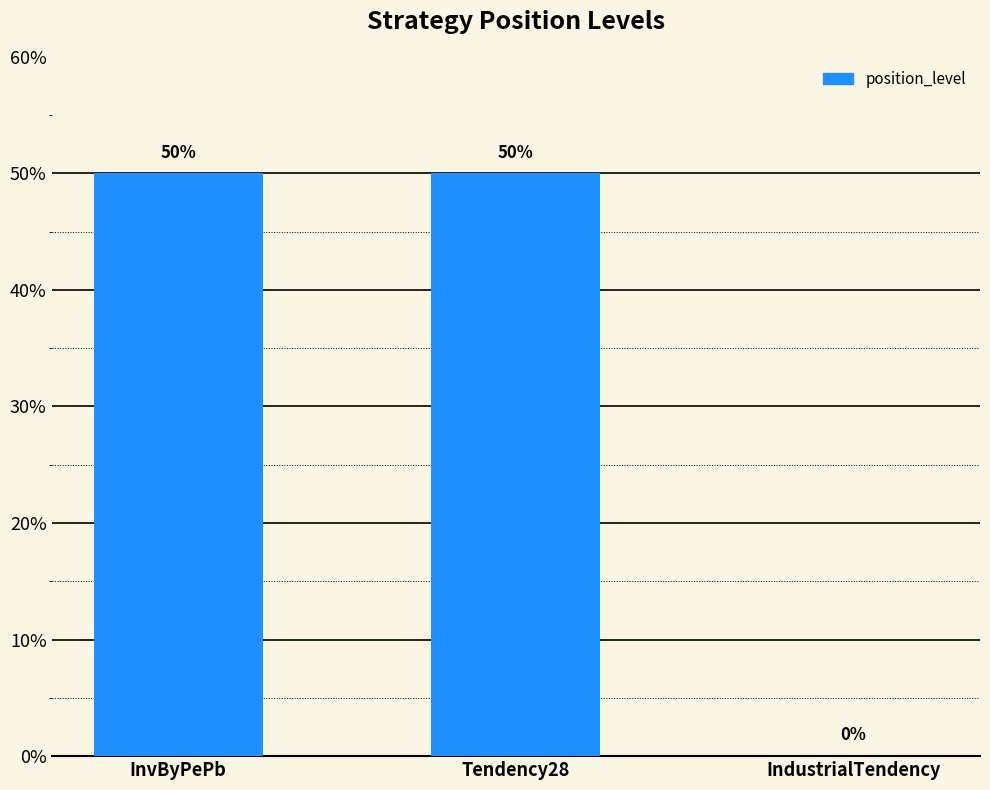

How many series are shown in this chart?

1